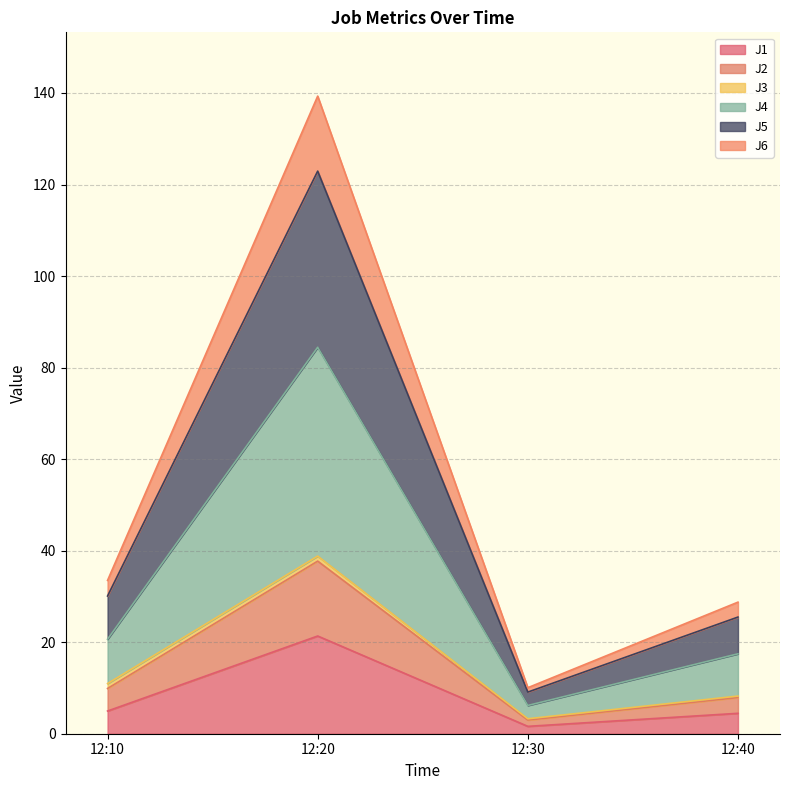

Which category has the highest value in the J1 series?

12:20